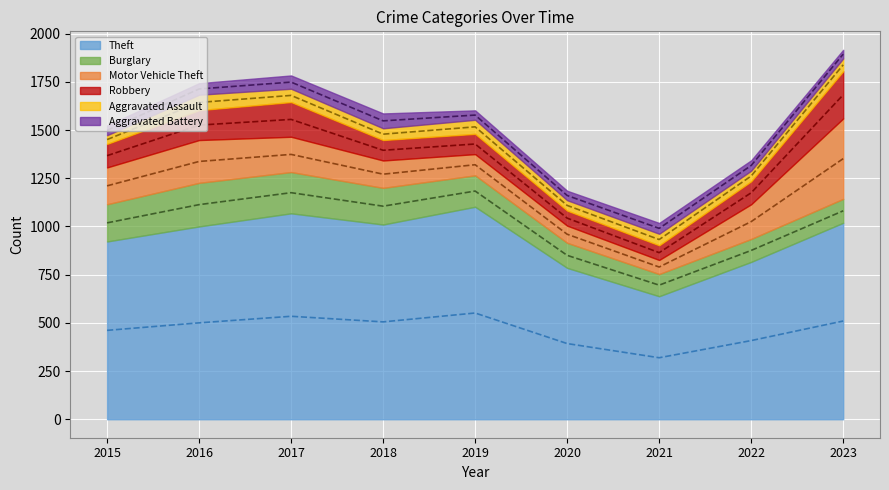

Reading left to right, list all the values displayed in this chart.

Theft: 2015=922	2016=1000	2017=1068	2018=1010	2019=1102	2020=785	2021=638	2022=816	2023=1019
Burglary: 2015=193	2016=226	2017=214	2018=190	2019=163	2020=130	2021=115	2022=119	2023=124
Motor Vehicle Theft: 2015=191	2016=222	2017=183	2018=142	2019=110	2020=89	2021=73	2022=180	2023=417
Robbery: 2015=122	2016=155	2017=180	2018=106	2019=105	2020=78	2021=76	2022=119	2023=245
Aggravated Assault: 2015=45	2016=80	2017=69	2018=61	2019=73	2020=54	2021=60	2022=55	2023=66
Aggravated Battery: 2015=51	2016=60	2017=69	2018=77	2019=49	2020=49	2021=56	2022=54	2023=45